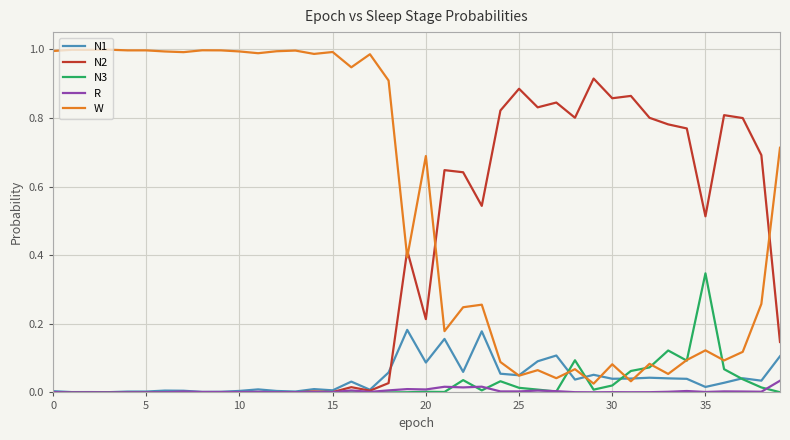

In N2, how many points are higher than both neighbors (excluding endpoints)?

13